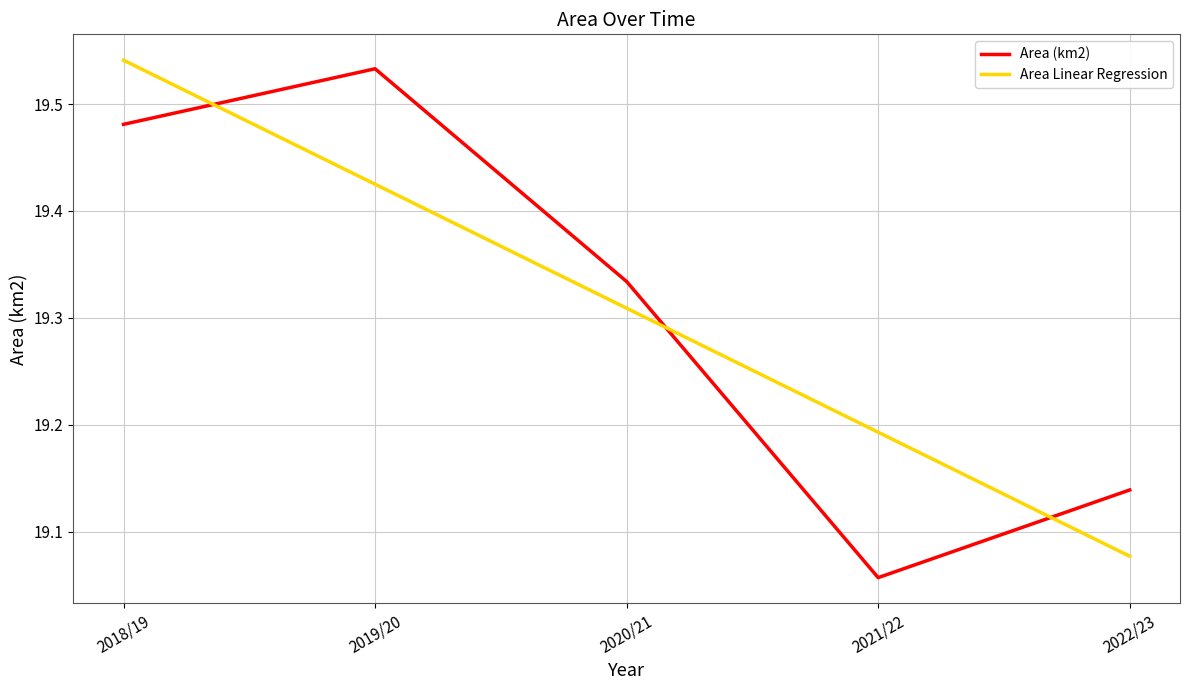

What is the difference between the maximum and second lowest values in the Area (km2) series?

0.4